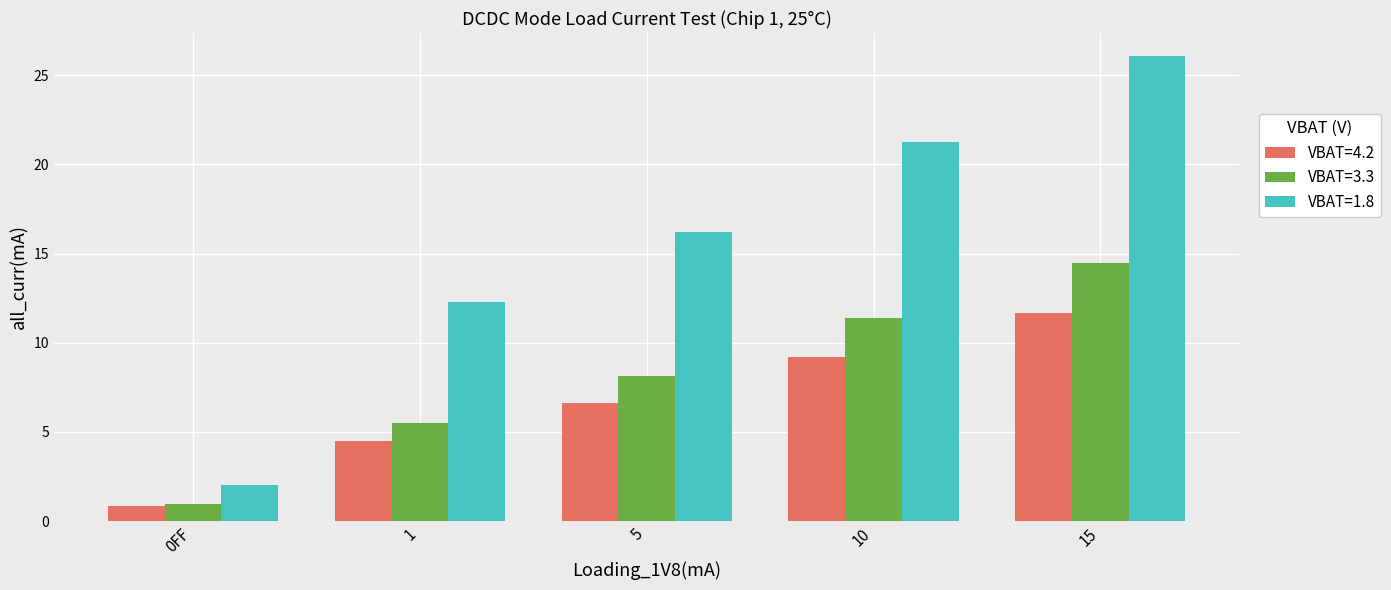

Is the value of VBAT=3.3 at 5 greater than the value of VBAT=4.2 at 5?

Yes